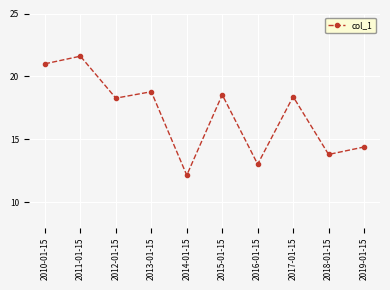

Which category has the highest value across all series?

2011-01-15